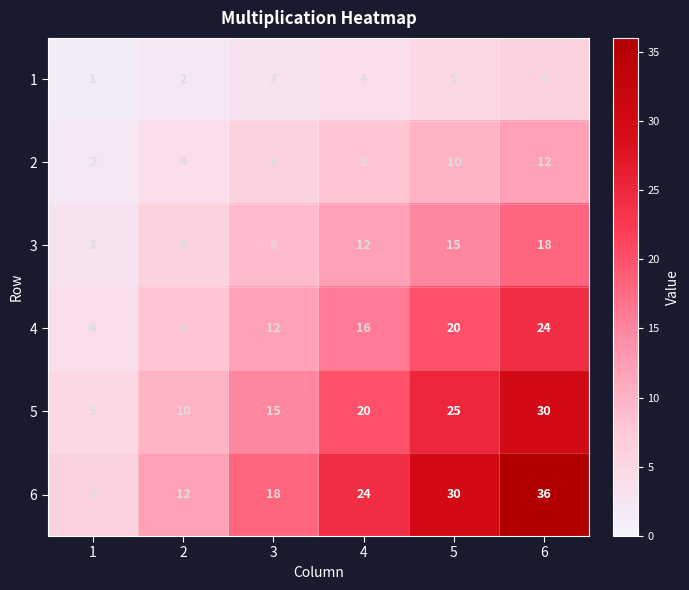

Where is 3 nearest to the value 10?

3